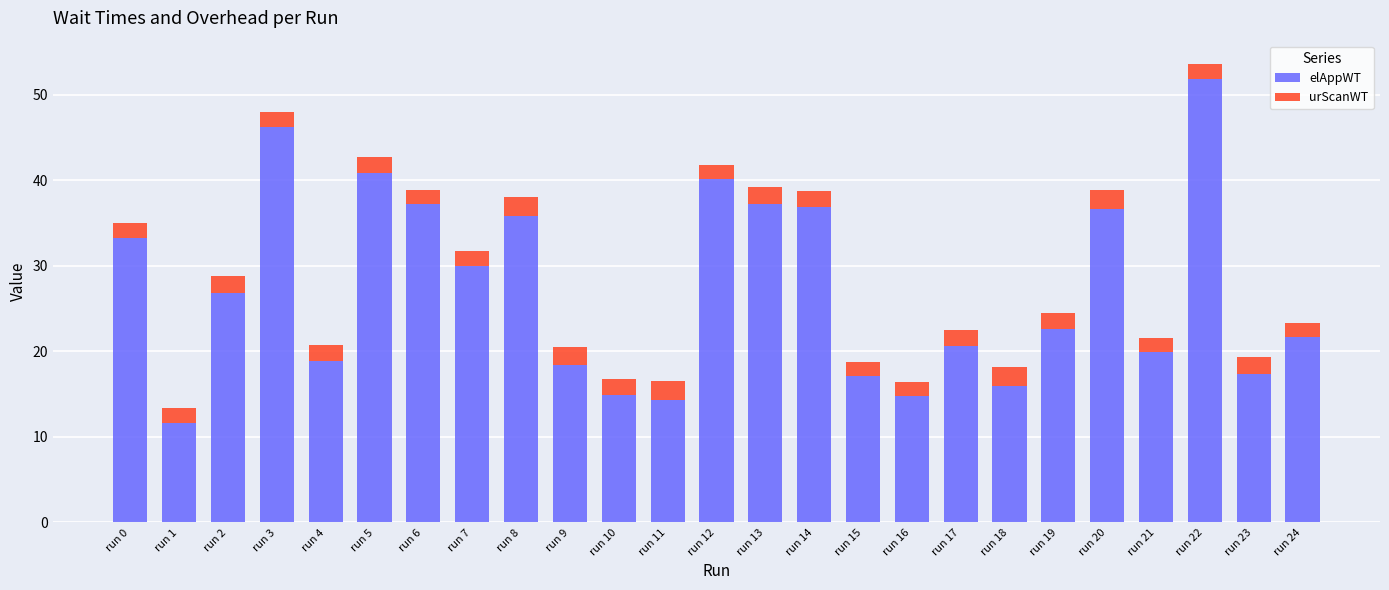

The elAppWT series shows 14.8 at run 22. True or false?

False